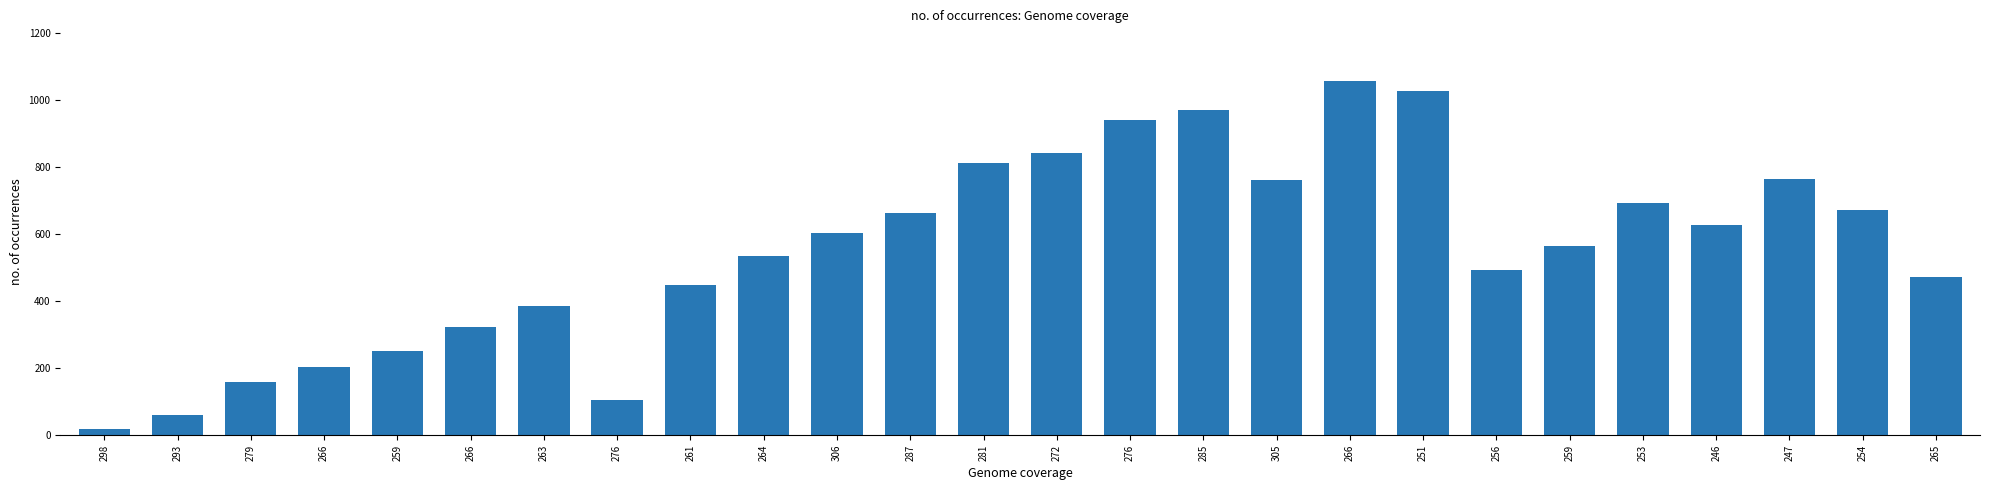

What is the average value?

556